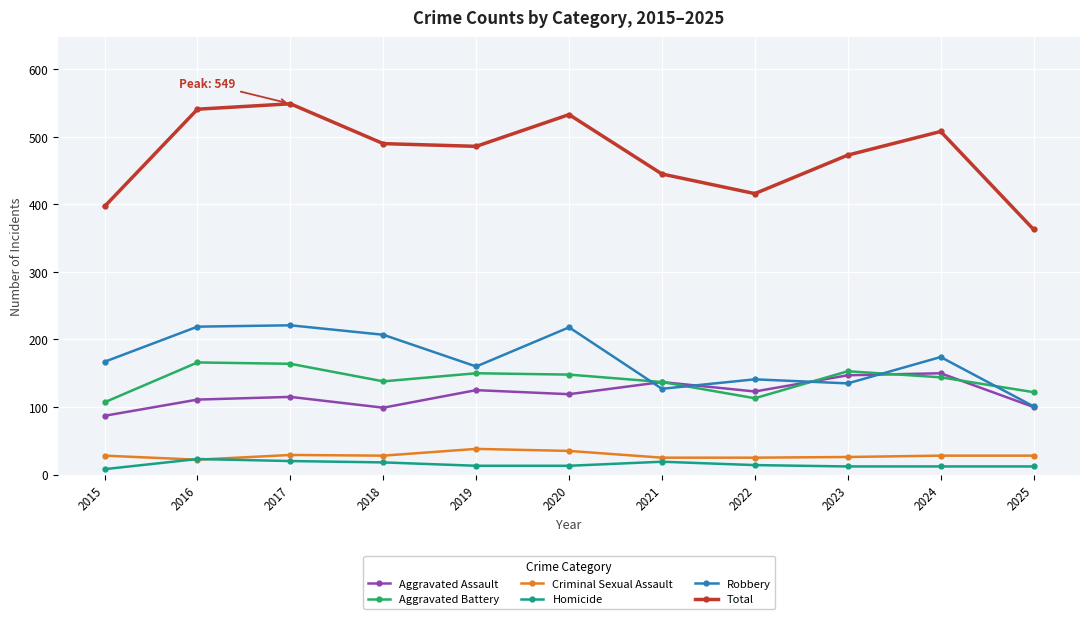

The Aggravated Assault series shows 119 at 2020. True or false?

True